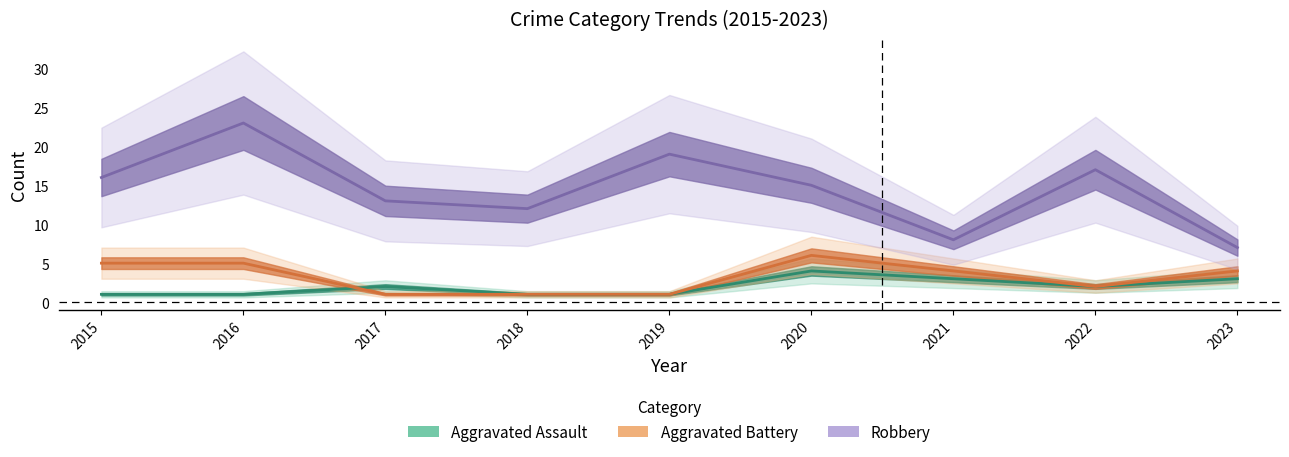

What value does the Robbery series have at 2015, to the nearest 5?

15